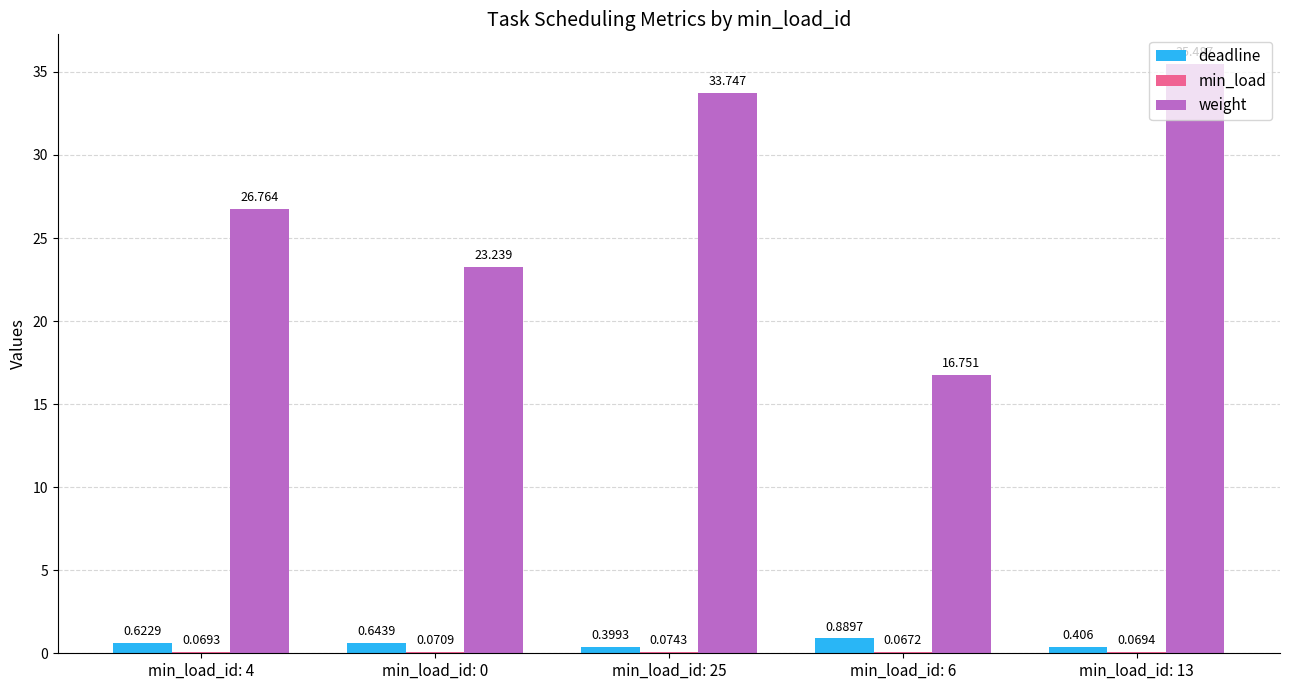

Which series has the largest total across all categories?

weight